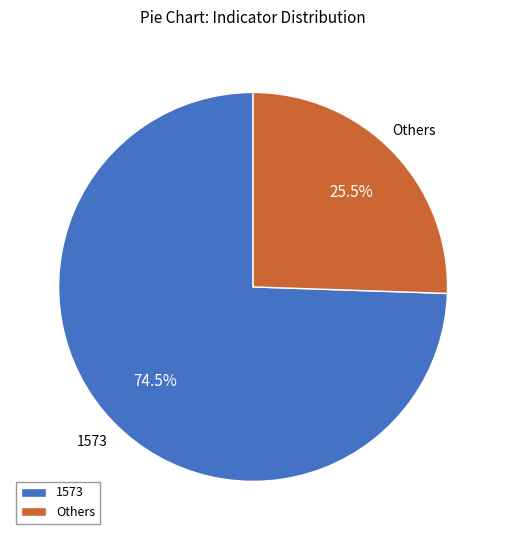

Count the number of slices in the pie.

2